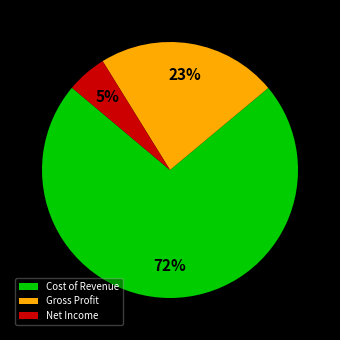

The Net Income slice represents 5% of the pie. True or false?

True